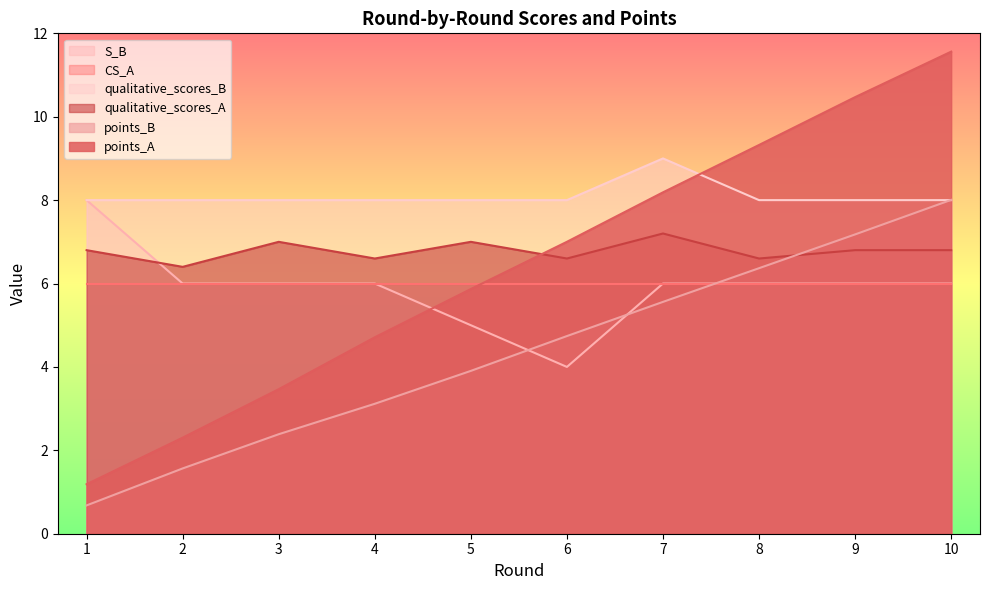

How many qualitative_scores_A values are between 6 and 7?

9